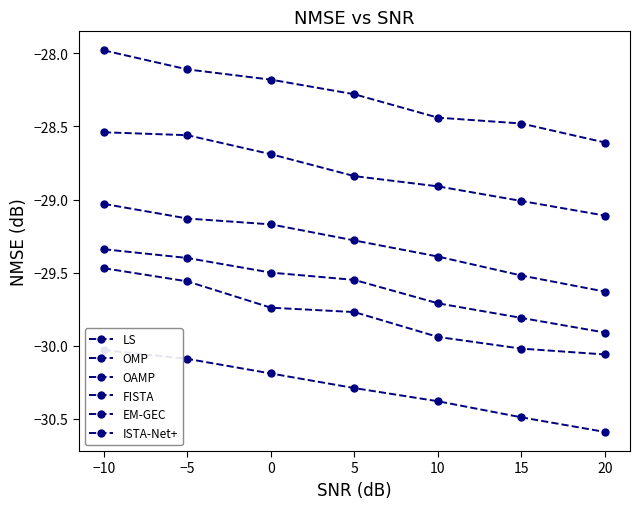

List the labels in order of OAMP value, smallest first.

20, 15, 10, 5, 0, −5, −10